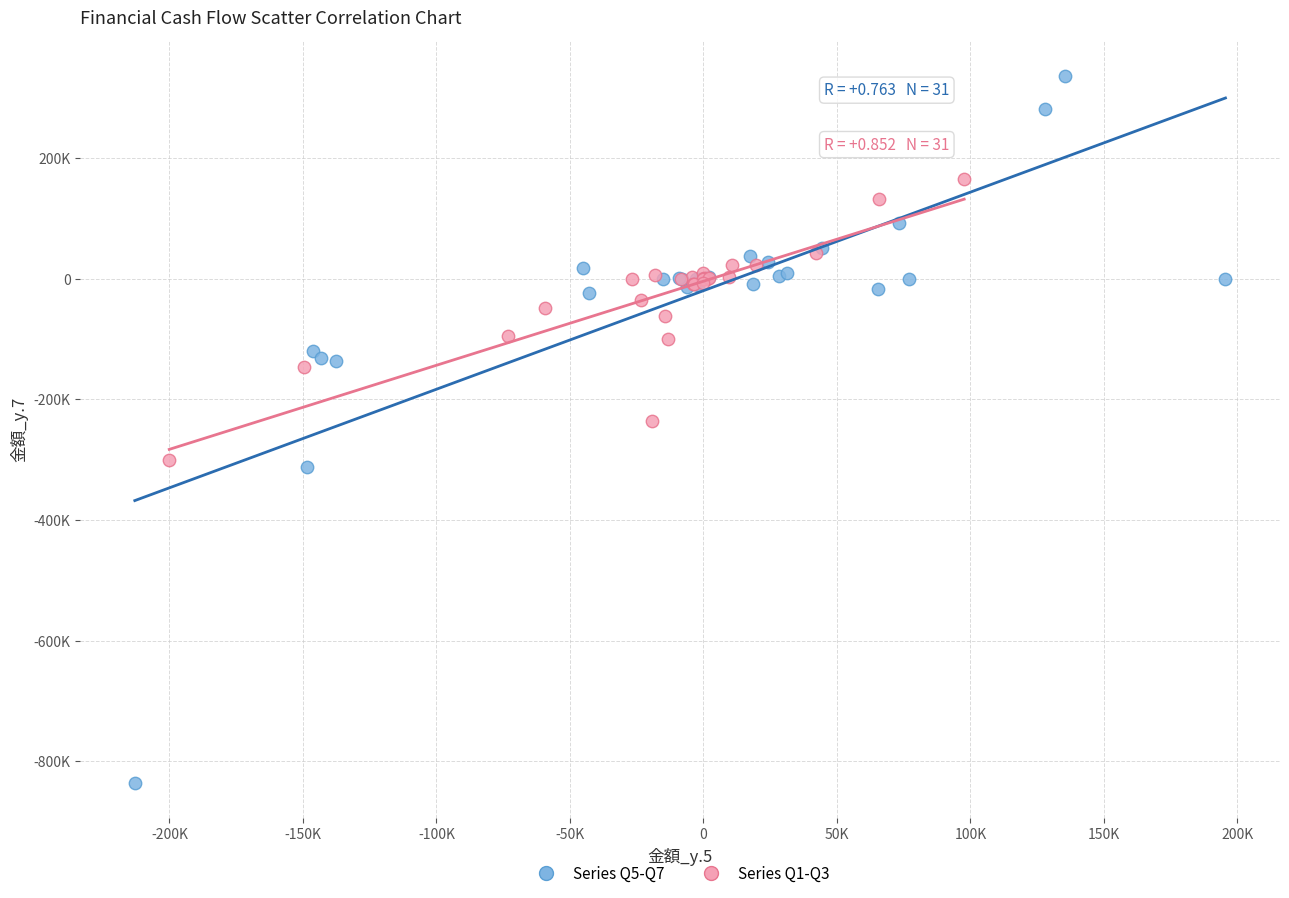

Which series reaches the maximum Y coordinate?

Series Q5-Q7